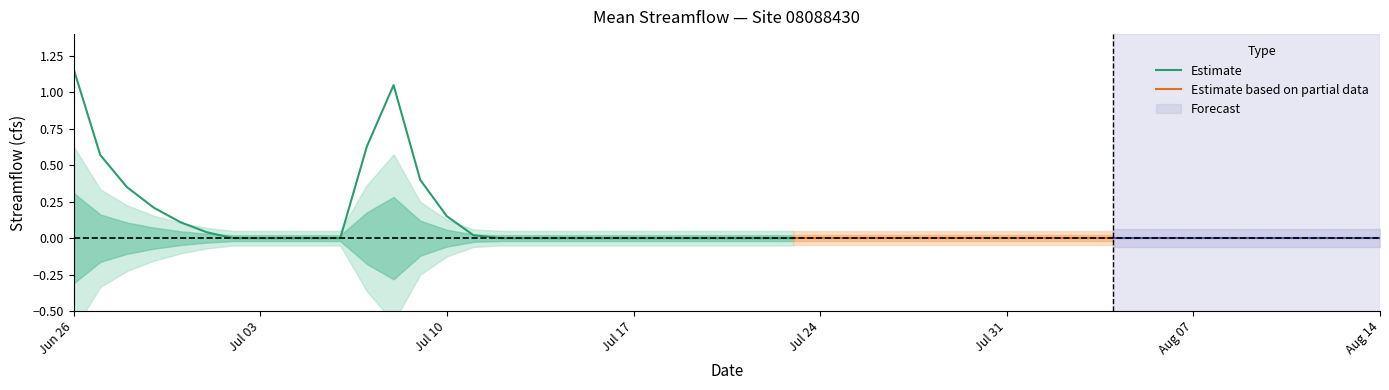

Between 2020-07-23 and 2020-06-29, which is larger?

2020-06-29